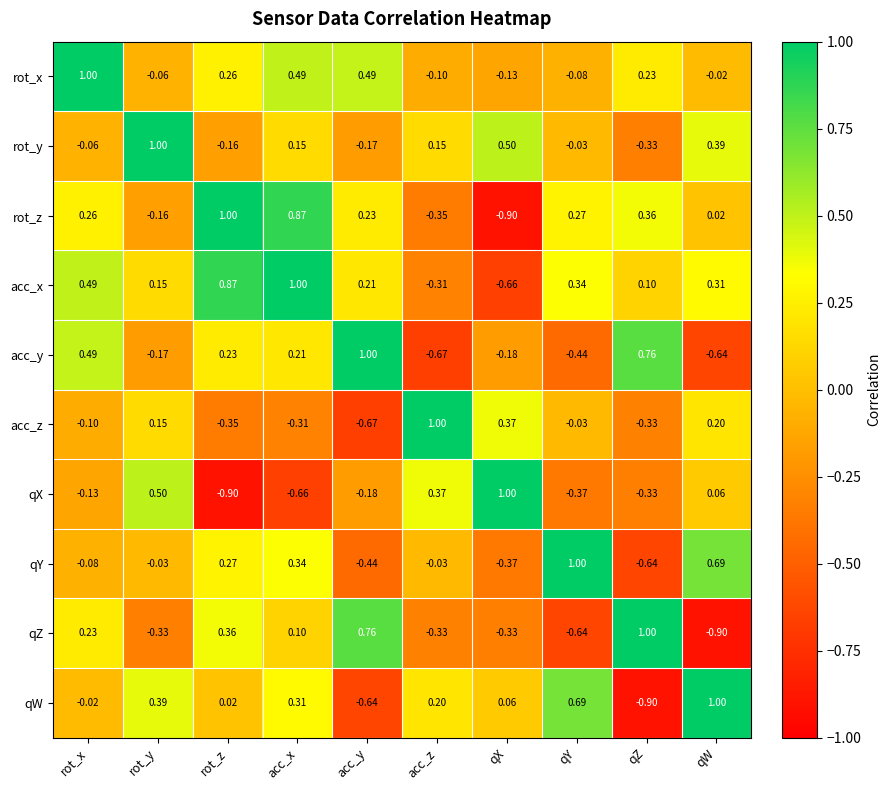

At which label does rot_x first exceed 0?

rot_x